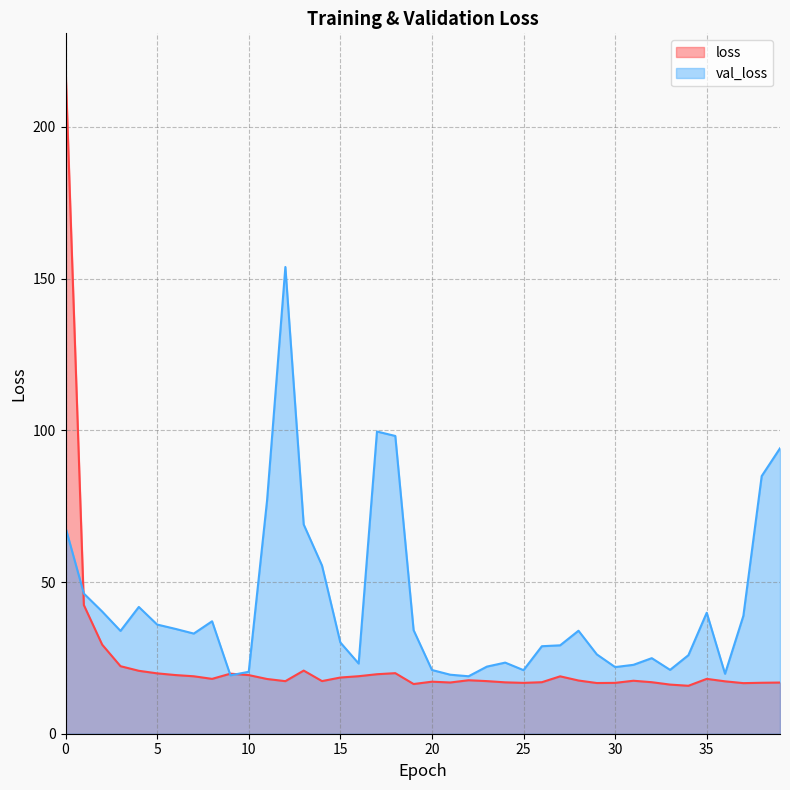

Is the value of val_loss at 12 greater than the value of loss at 25?

Yes